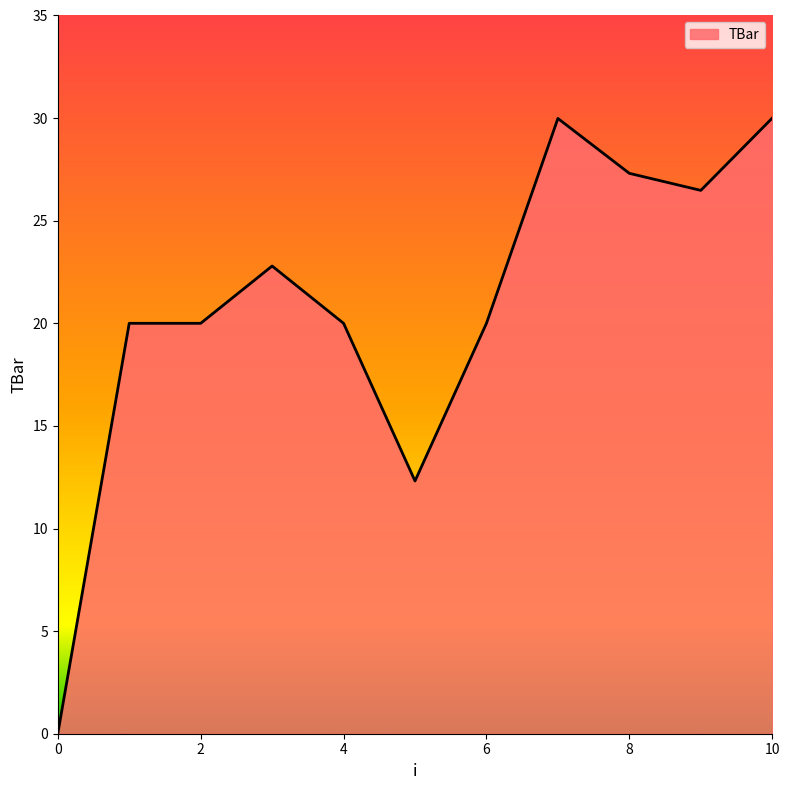

What is the difference between the maximum and minimum values?

30.0